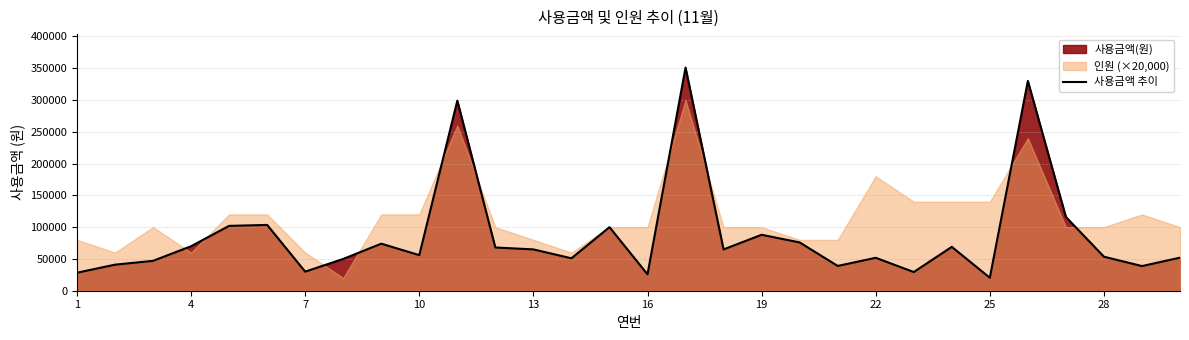

What is the minimum value shown in the chart?

20400